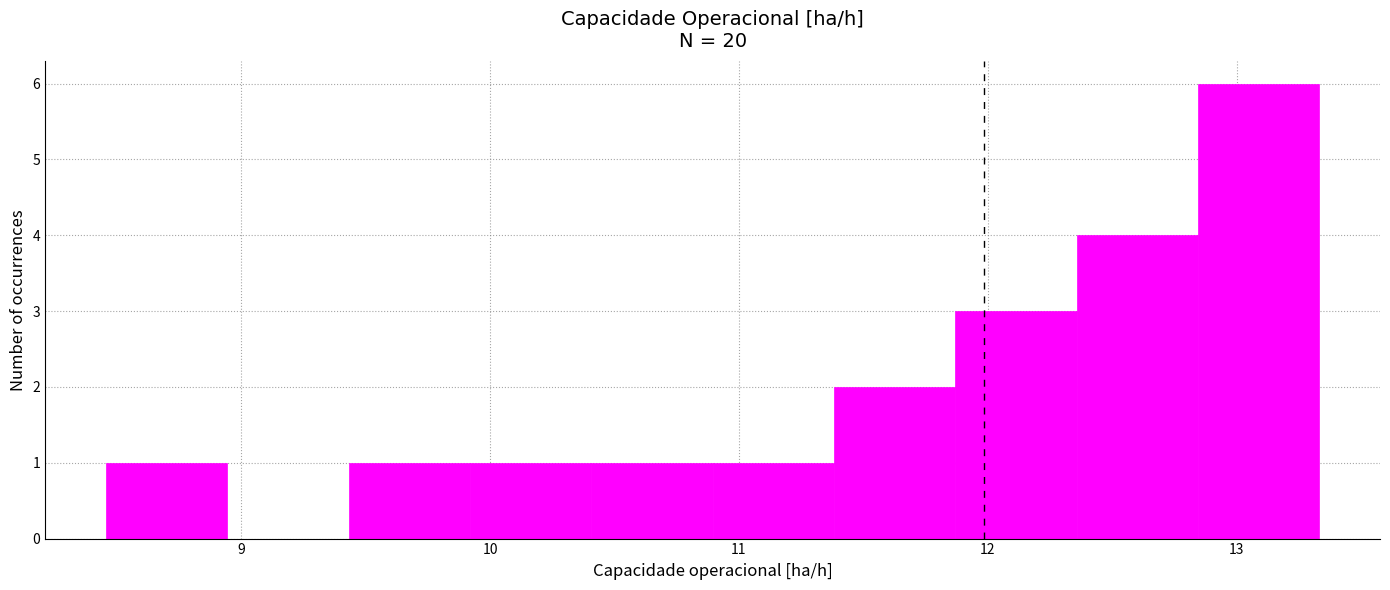

Reading left to right, transcribe this chart: for each bar, give the range it covers on the x-axis and its height. Neither the bar edges nor the heights are printed on the chart, so give them approximately, as read against the axes.

8.5 to 8.9: 1
8.9 to 9.4: 0
9.4 to 9.9: 1
9.9 to 10.4: 1
10.4 to 10.9: 1
10.9 to 11.4: 1
11.4 to 11.9: 2
11.9 to 12.4: 3
12.4 to 12.8: 4
12.8 to 13.3: 6